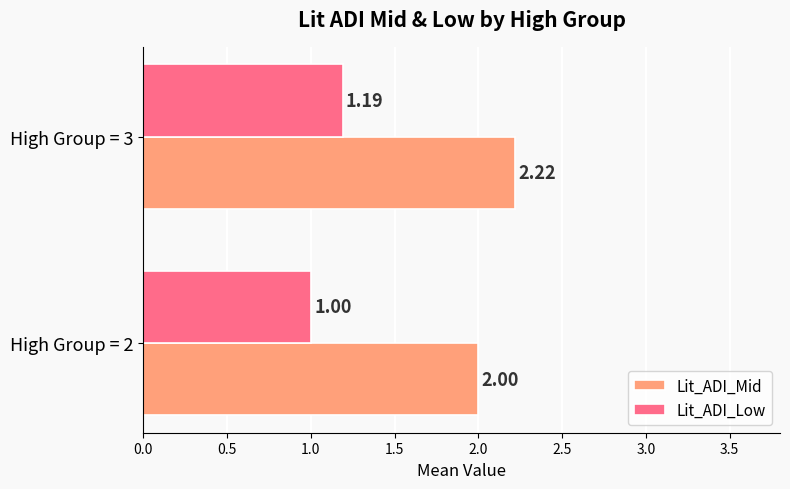

What is the total value across all series at High Group = 3?

3.4